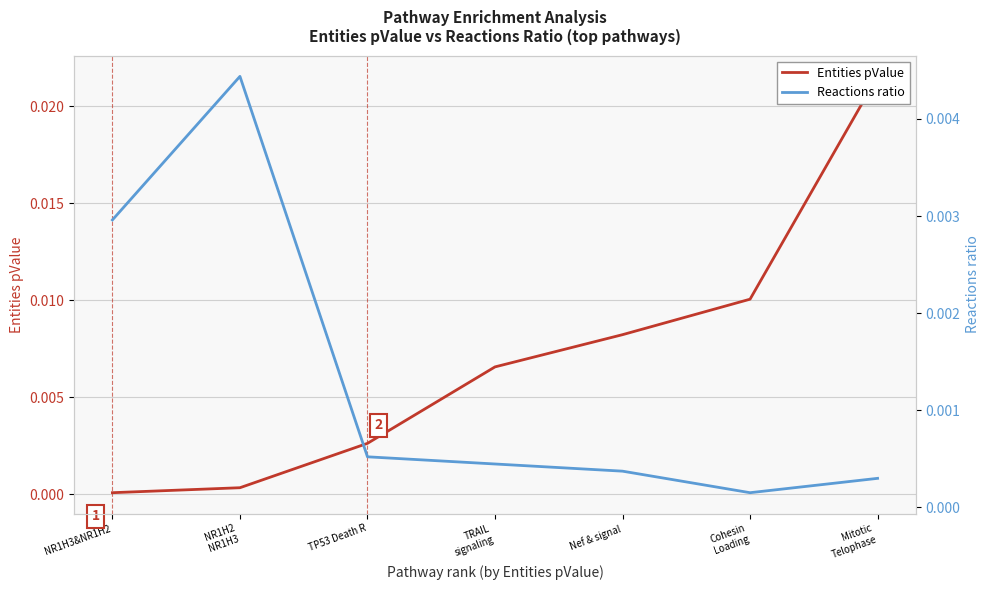

Is the value of Entities pValue at TP53 Death R greater than the value of Reactions ratio at TP53 Death R?

Yes